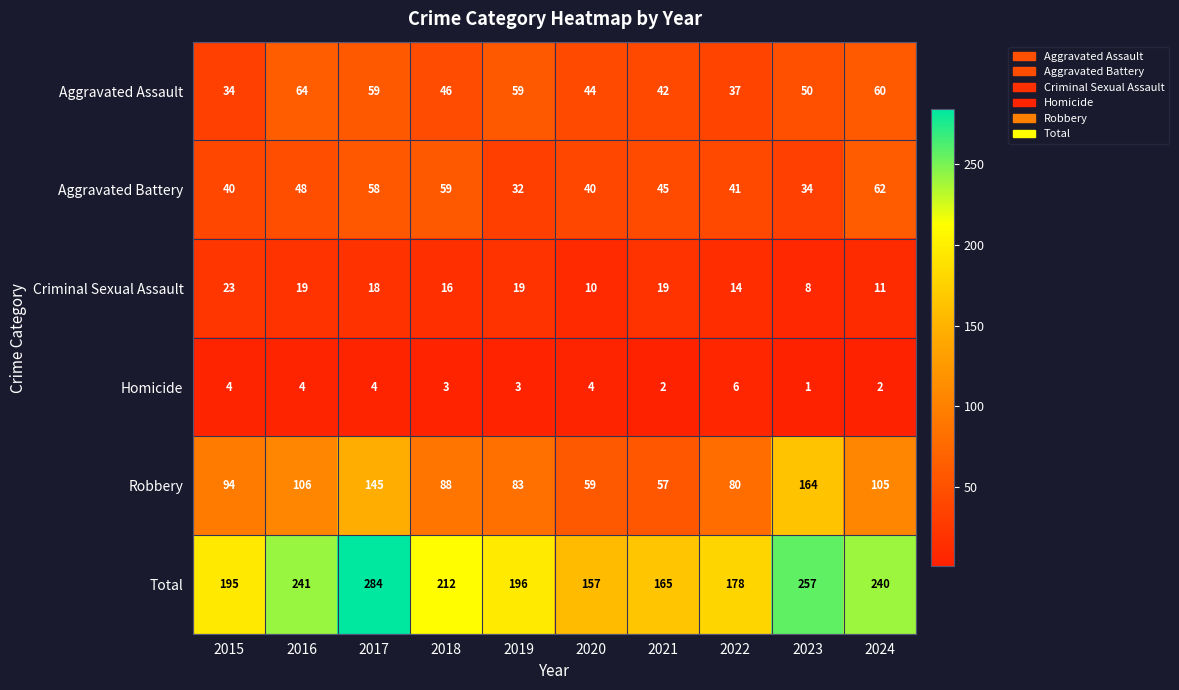

How many Homicide values are between 2 and 4?

8